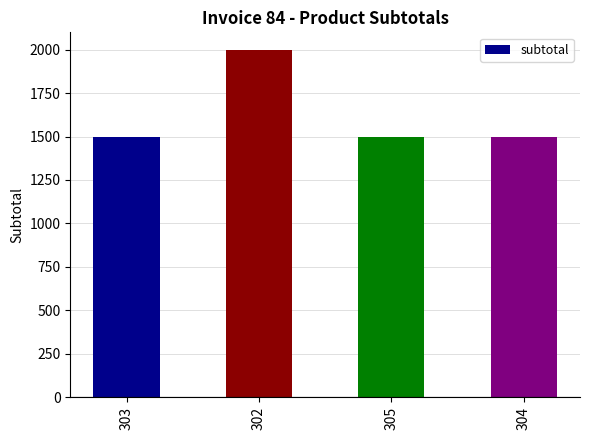

Read the value at 303, to the nearest 100.

1500